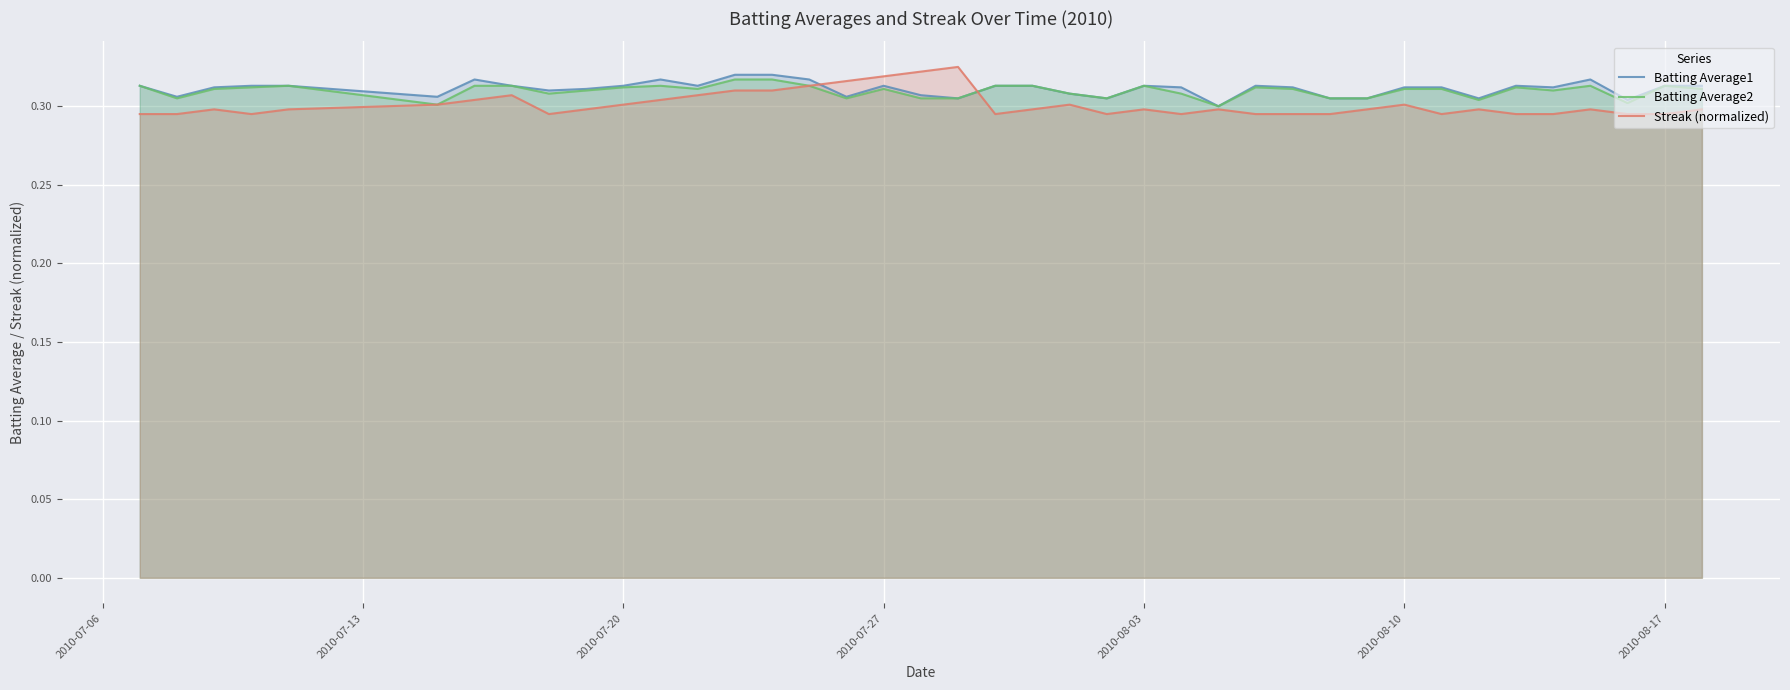

Rank the series by their maximum value, from lowest to highest.

Batting Average2, Batting Average1, Streak (normalized)